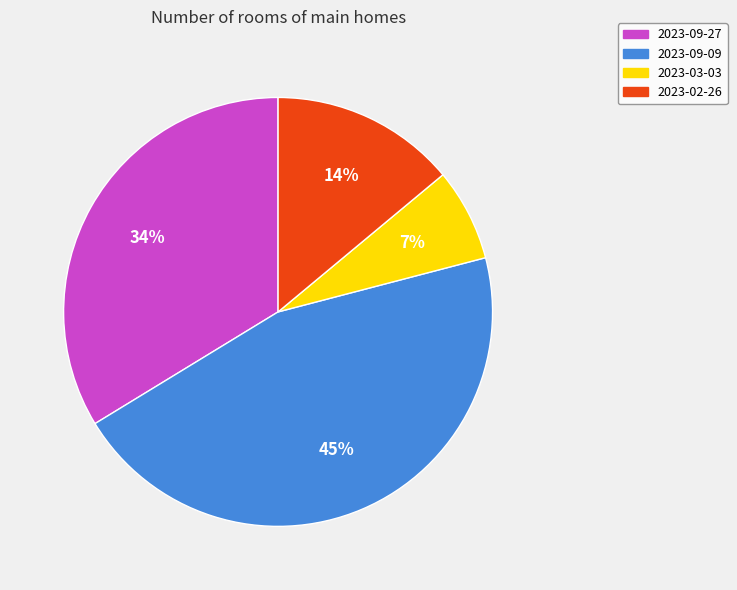

Which category has the smallest portion of the pie?

2023-03-03